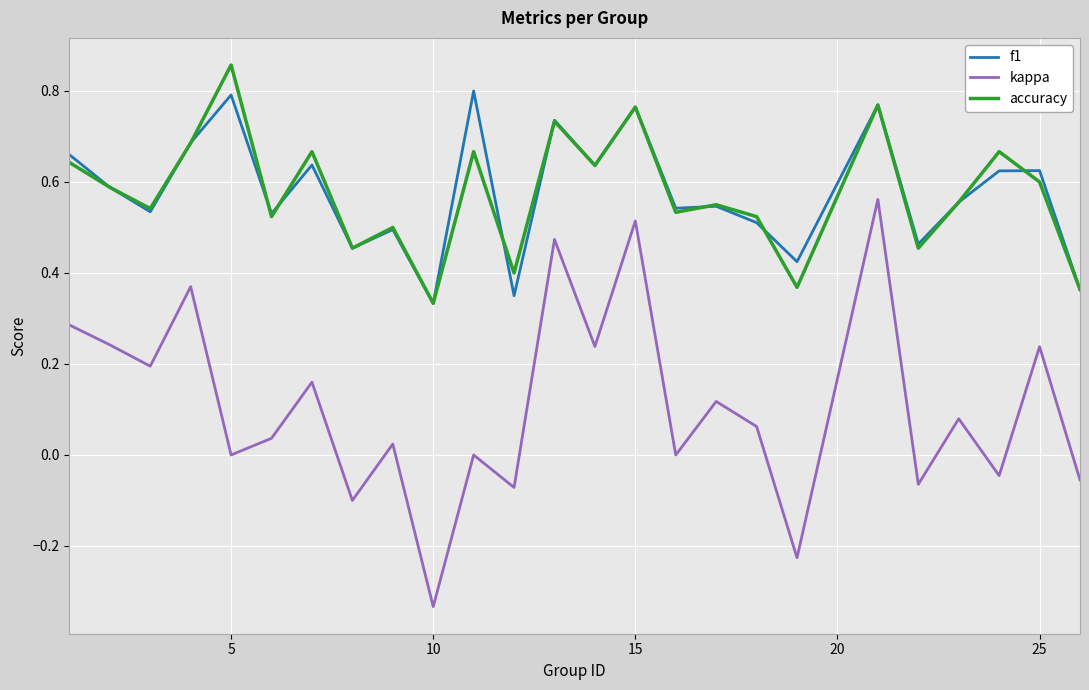

Does the chart display data point markers on the line(s)?

No